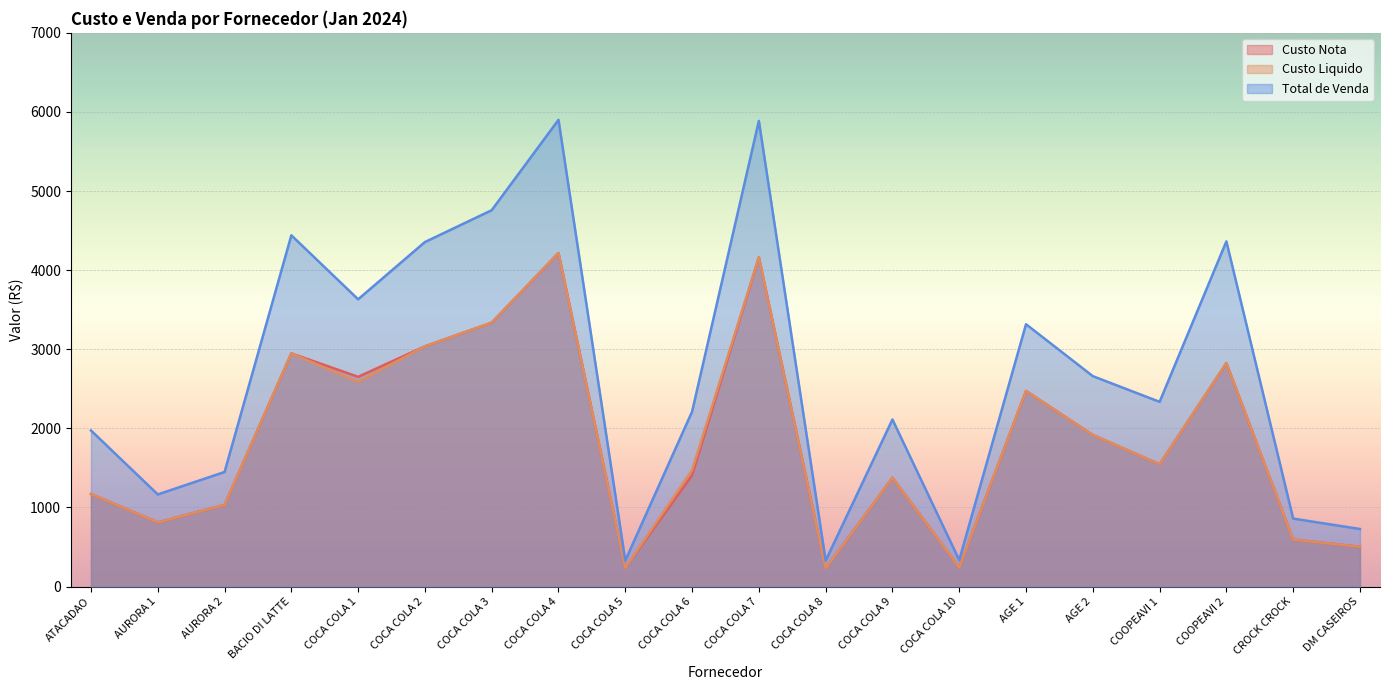

What is the approximate value of Custo Liquido at AGE 1?

2472.8